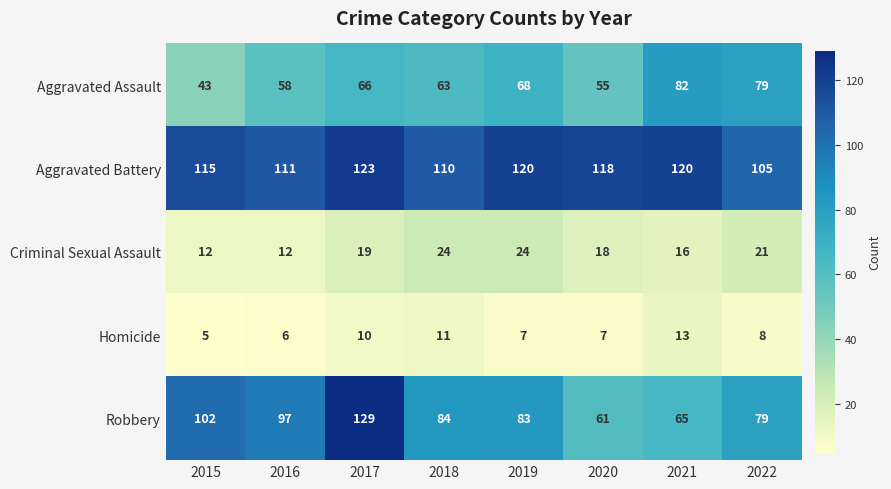

Which series changed the most between 2016 and 2022?

Aggravated Assault